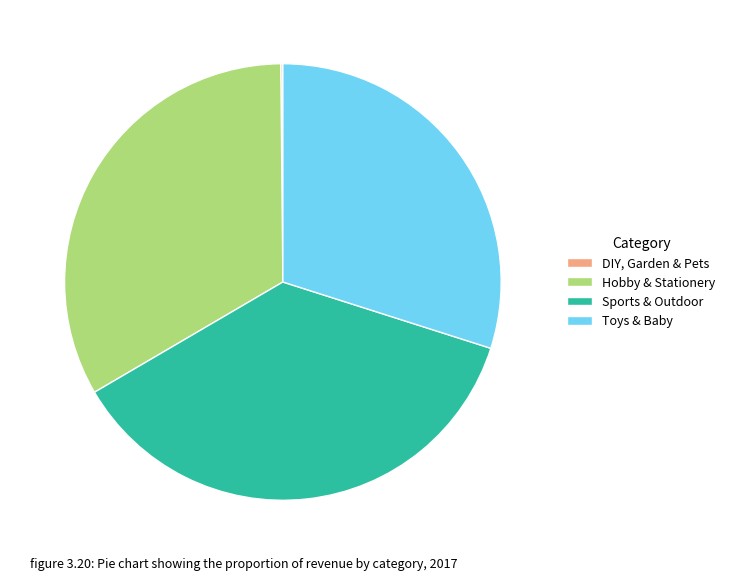

Is Toys & Baby the majority of the pie?

No